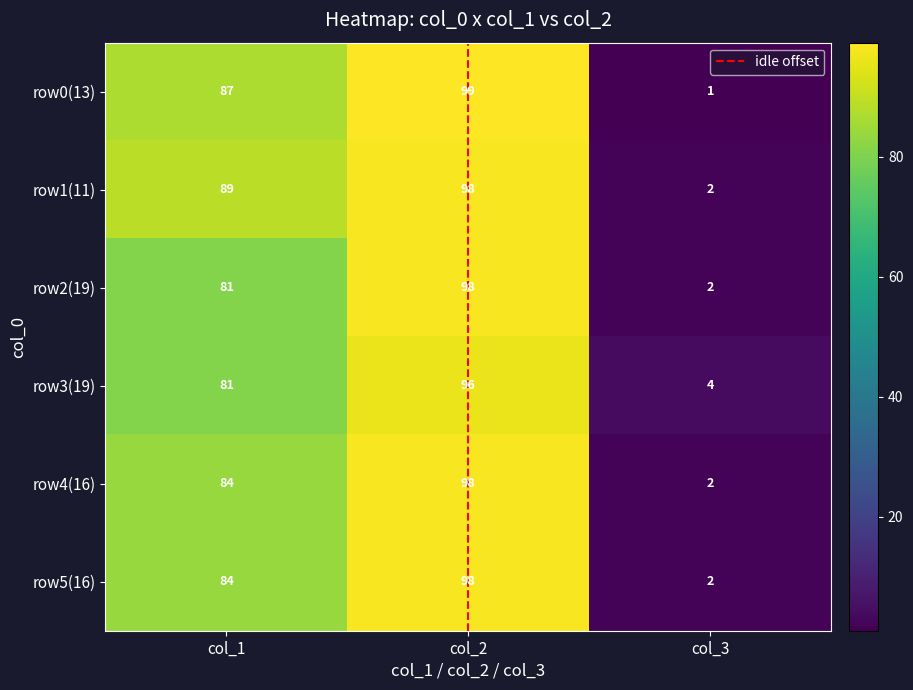

How many row4(16) values are between 2 and 98?

3